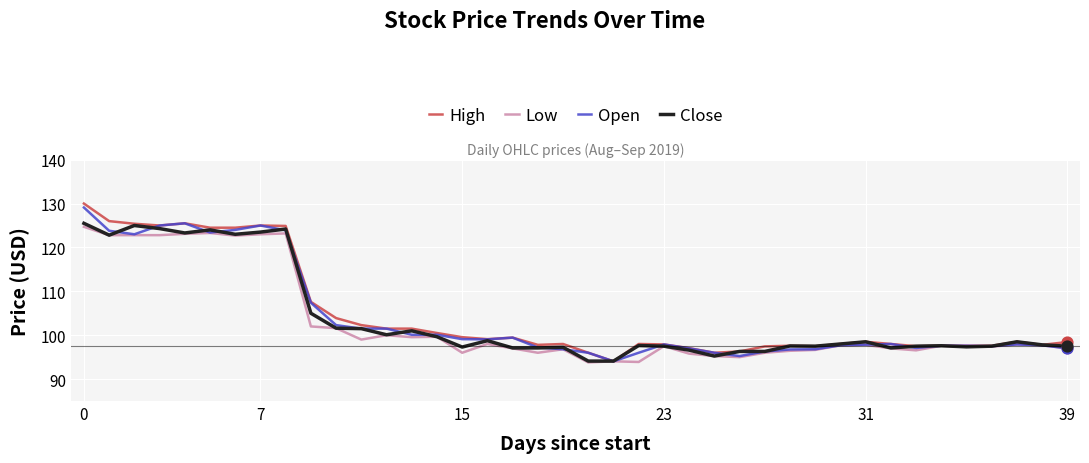

At how many categories does at least one series exceed 120?

9